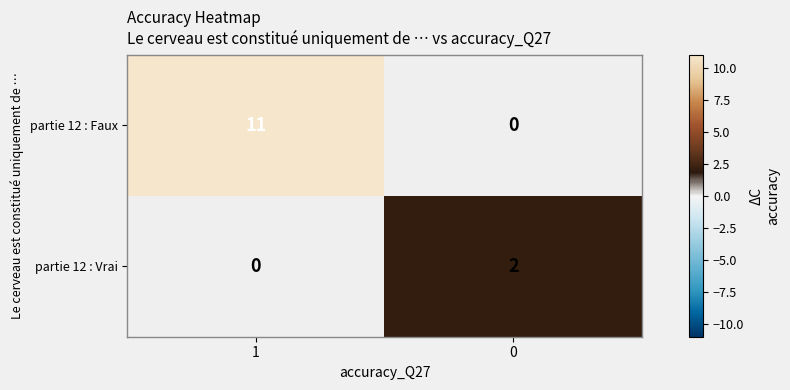

The value of partie 12 : Faux at 1 is 19. True or false?

False